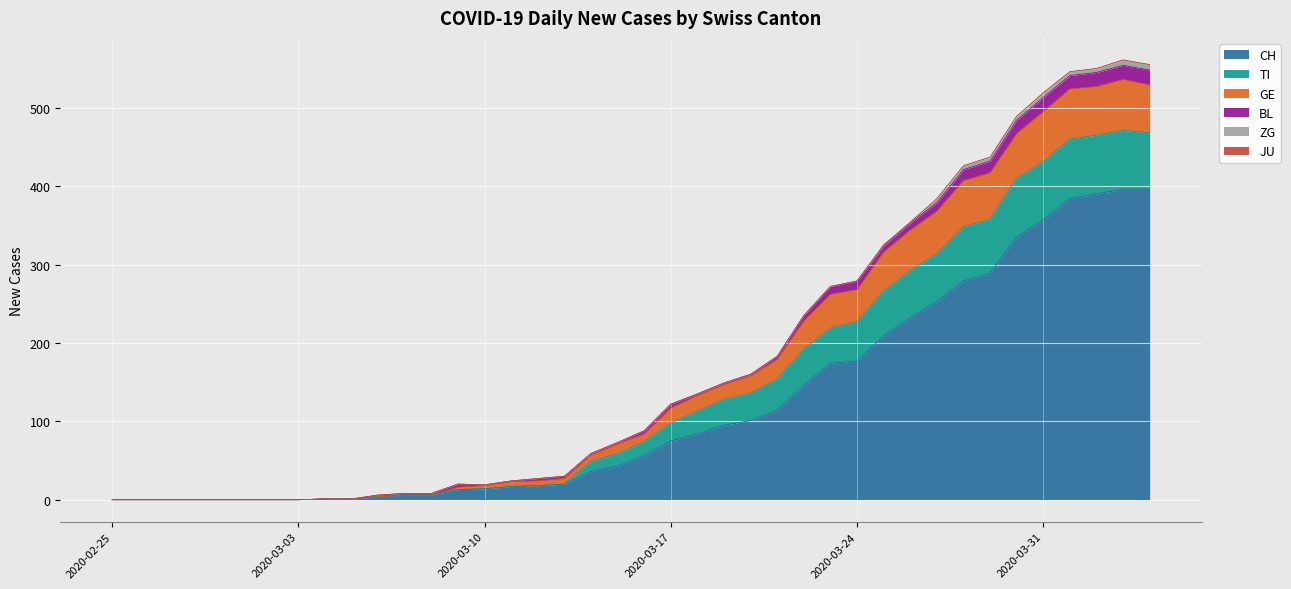

What is the difference between the maximum and second lowest values in the CH series?

396